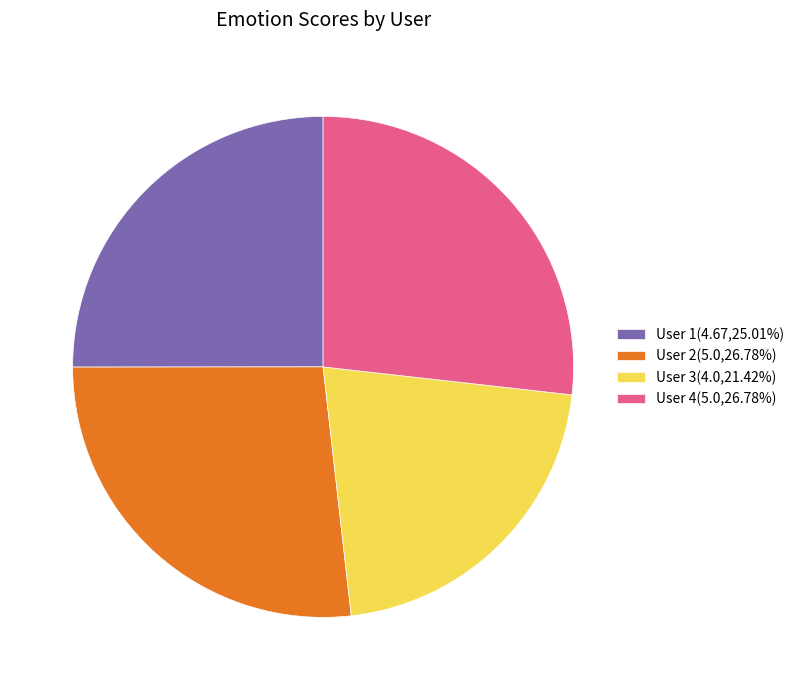

Does User 2(5.0,26.78%) account for over 50% of the chart?

No